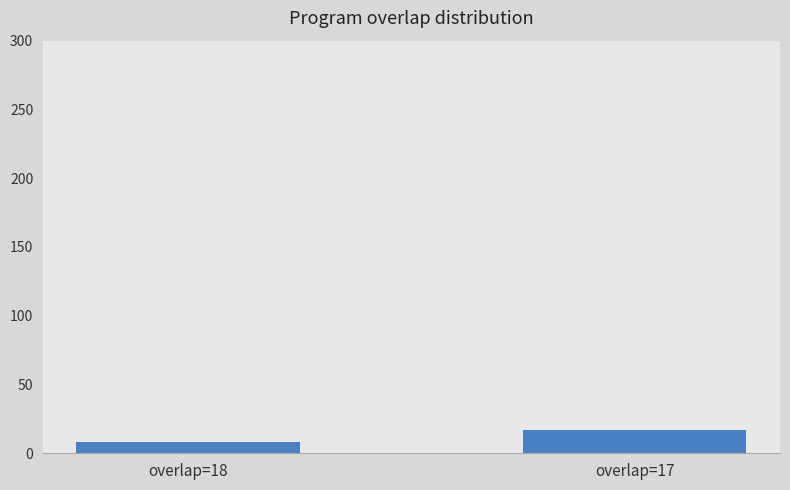

Does the chart contain any negative values?

No